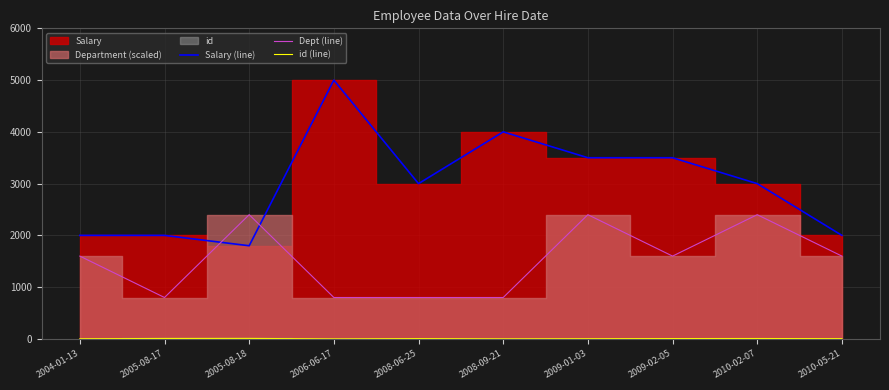

What is the sum of all Salary (line) values?

29800